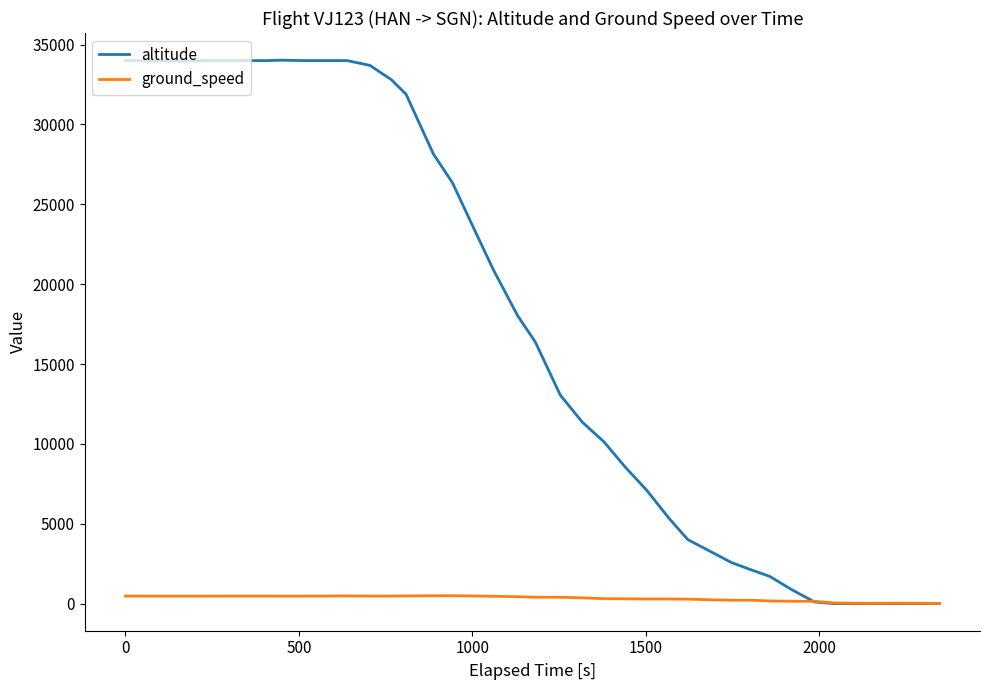

What is the maximum value shown in the chart?

34025